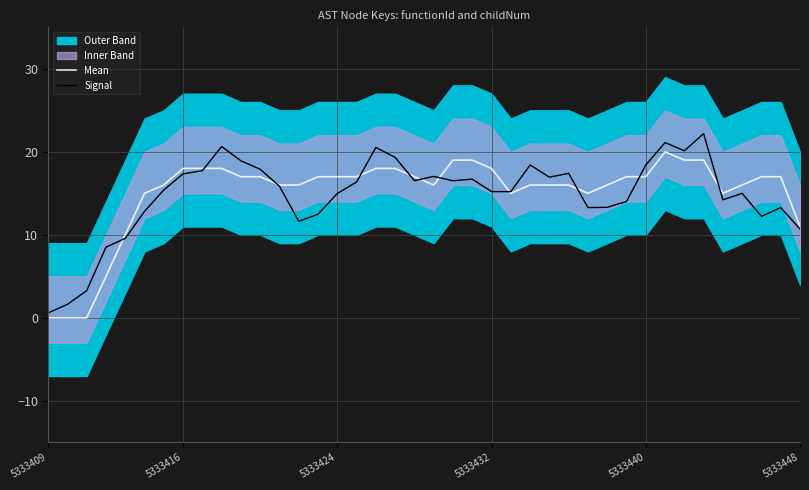

Does the chart have visible grid lines?

Yes